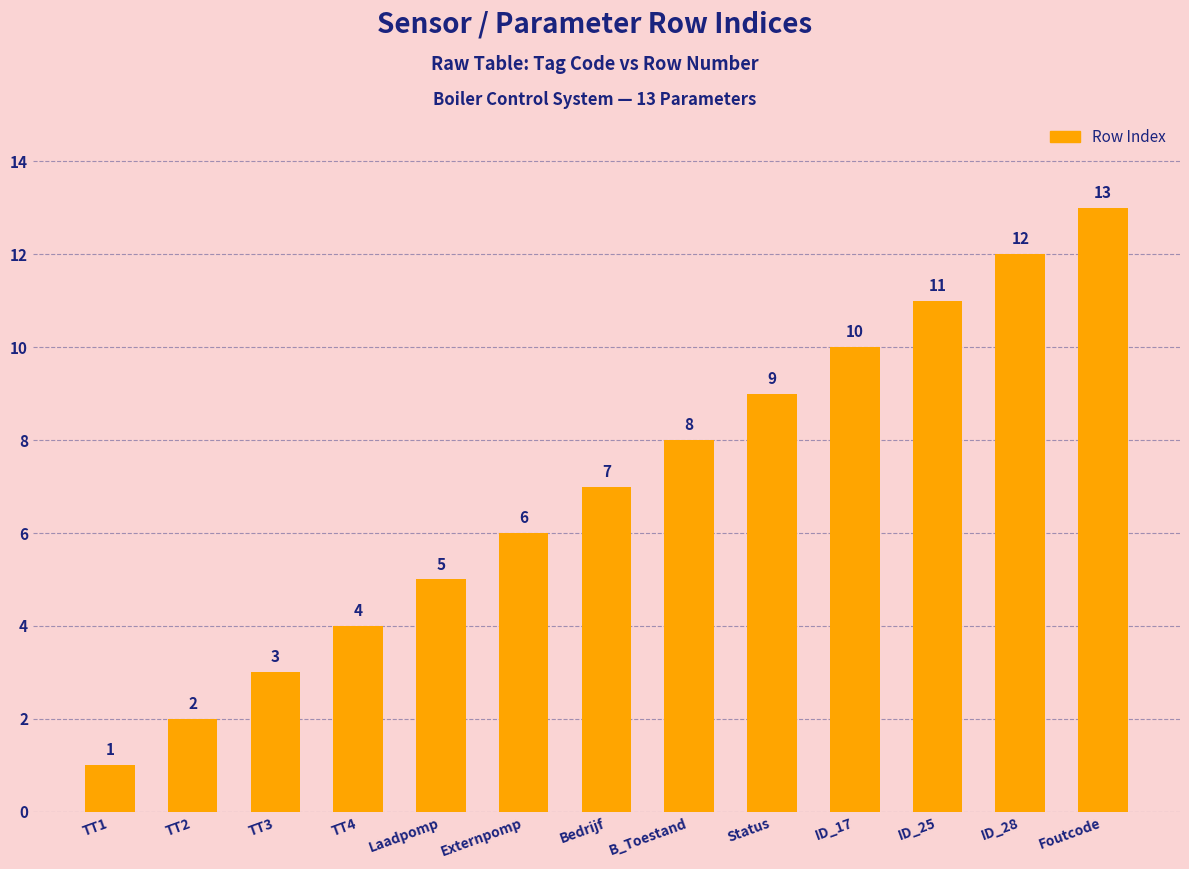

At which category does the chart reach its peak across all series?

Foutcode